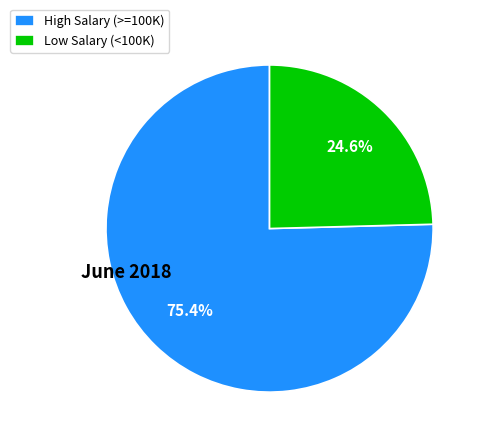

What is the ratio of the value at High Salary (>=100K) to the value at Low Salary (<100K)?

3.1